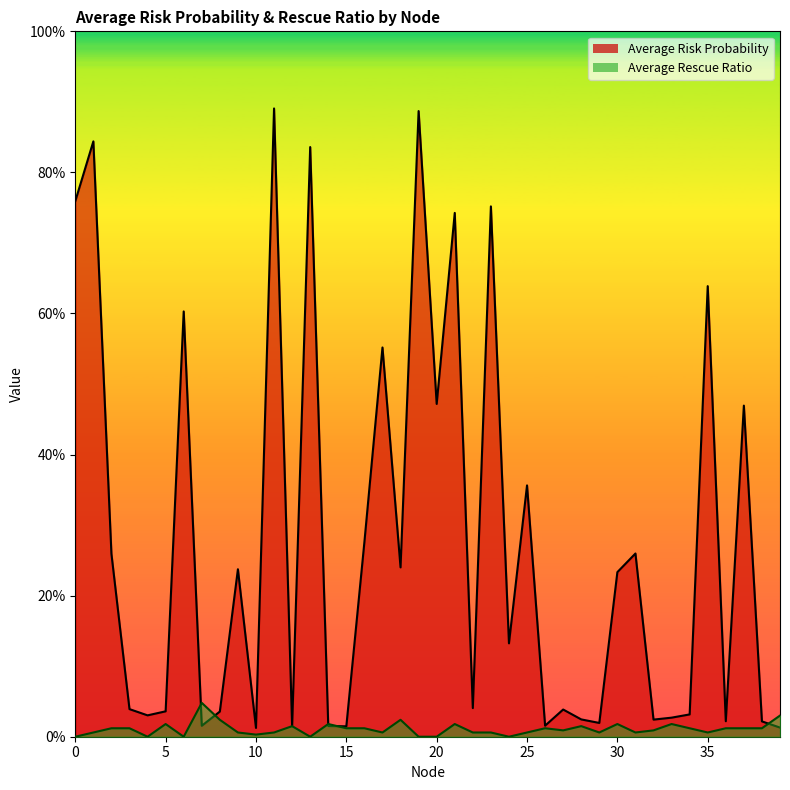

List the series in order of their overall mean, highest first.

Average Risk Probability, Average Rescue Ratio